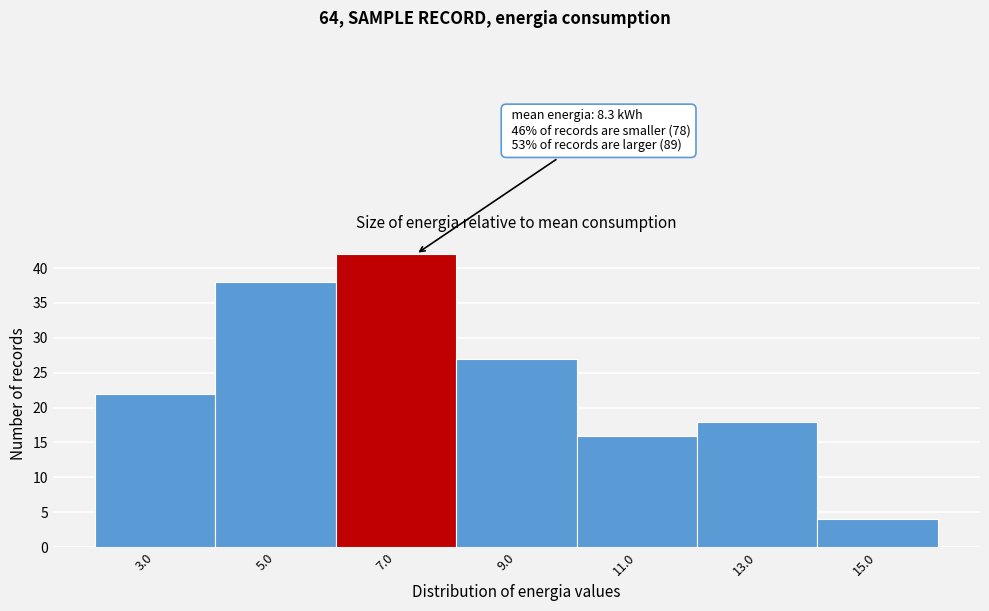

Reading left to right, what are all the values shown in this chart?

3.0=22	5.0=38	7.0=42	9.0=27	11.0=16	13.0=18	15.0=4